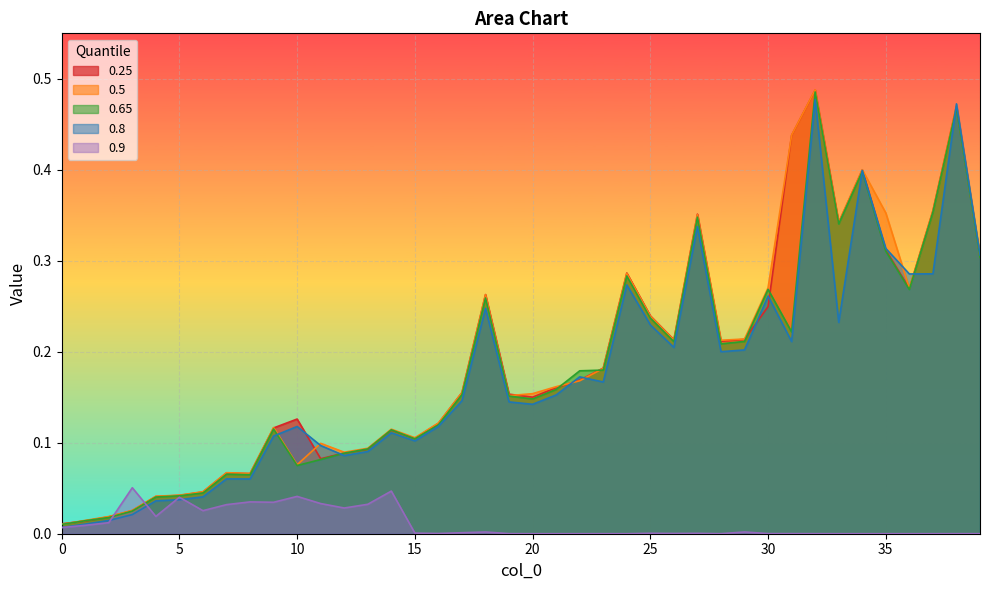

At which category does 0.65 reach its first local peak?

7